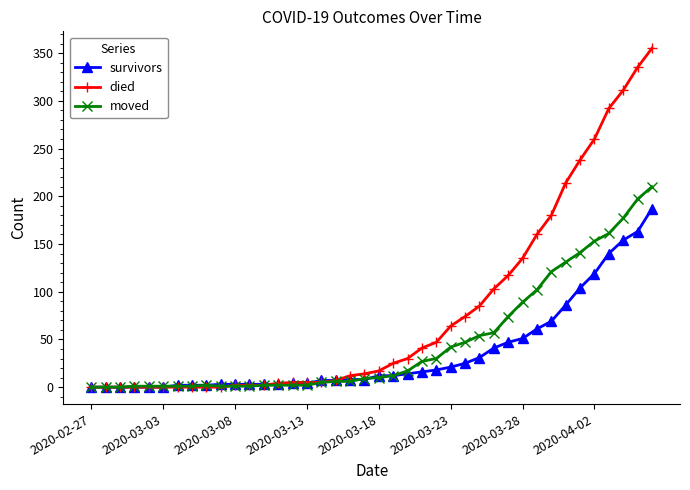

Rank the series by their average value, from lowest to highest.

survivors, moved, died